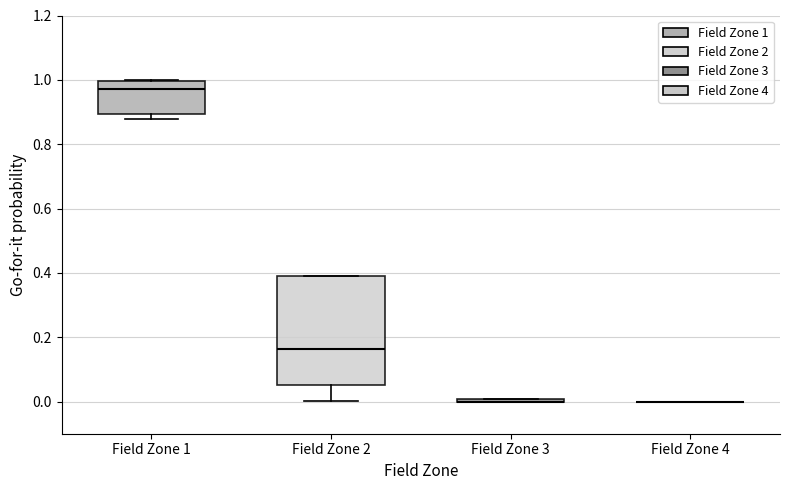

Reading left to right, transcribe this box plot: for each box, give where its median line is, the range the box spans, and where its two whiskers end, as read against the y-axis. The values are not printed on the chart, so give them approximately, as read against the axis.

Field Zone 1: median 0.98, box 0.90 to 1.00, whiskers 0.88 to 1.00
Field Zone 2: median 0.16, box 0.06 to 0.38, whiskers 0.00 to 0.40
Field Zone 3: box collapsed to a line at 0.00, whiskers 0.00 to 0.00
Field Zone 4: box collapsed to a line at 0.00, whiskers 0.00 to 0.00